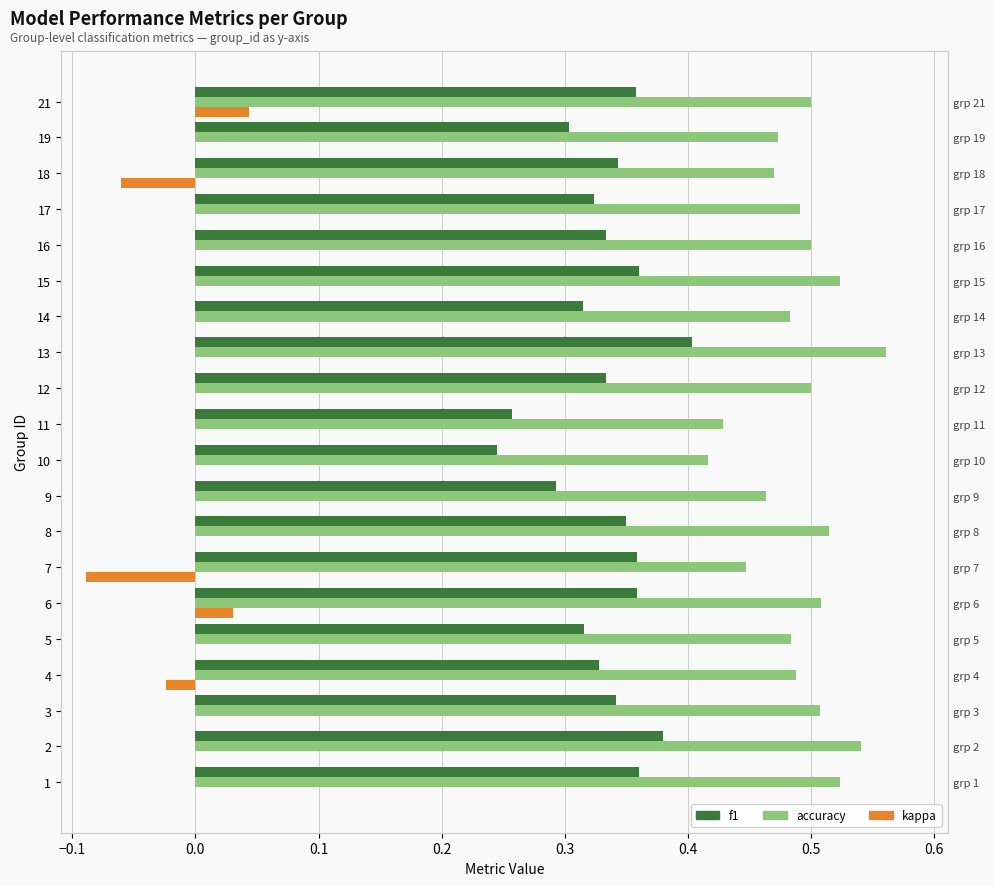

Which series has the largest range (max minus min)?

f1